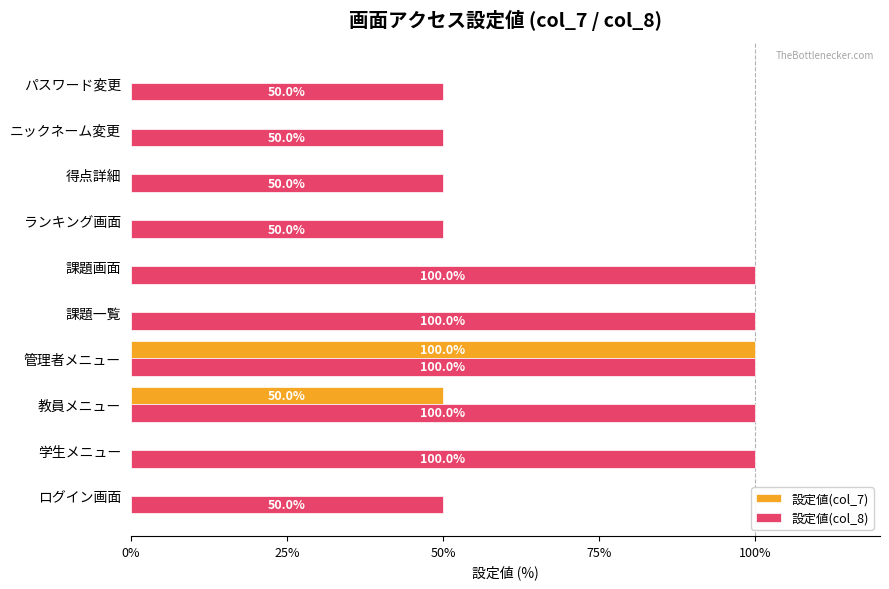

At which label does 設定値(col_7) reach its peak?

管理者メニュー